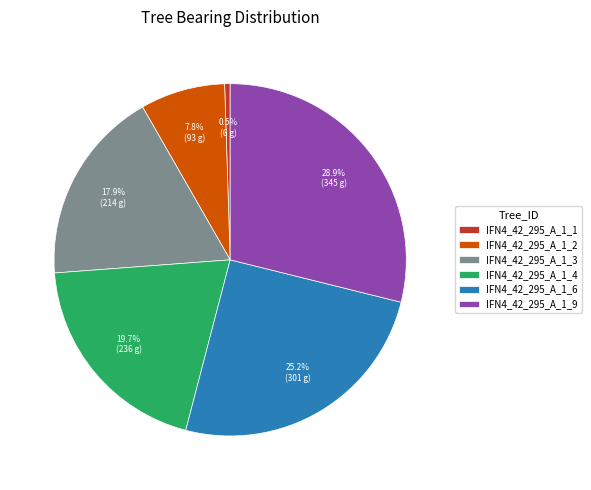

Rank the categories by value from highest to lowest.

IFN4_42_295_A_1_9, IFN4_42_295_A_1_6, IFN4_42_295_A_1_4, IFN4_42_295_A_1_3, IFN4_42_295_A_1_2, IFN4_42_295_A_1_1